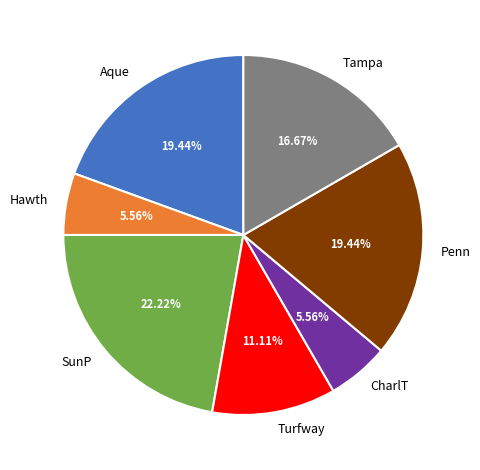

What is the largest slice in the pie chart?

SunP